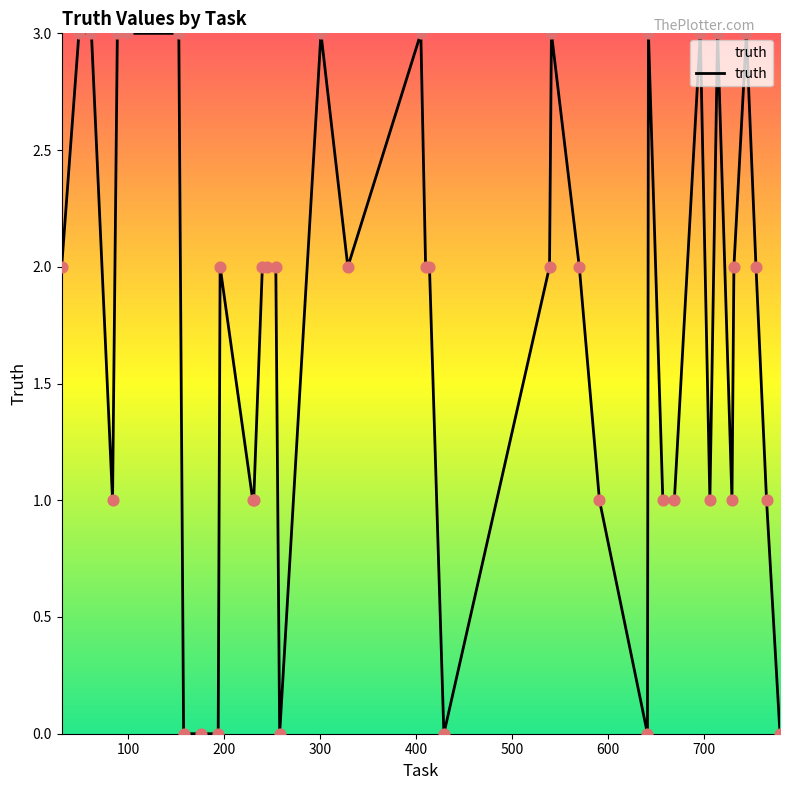

What is the greatest value displayed?

3